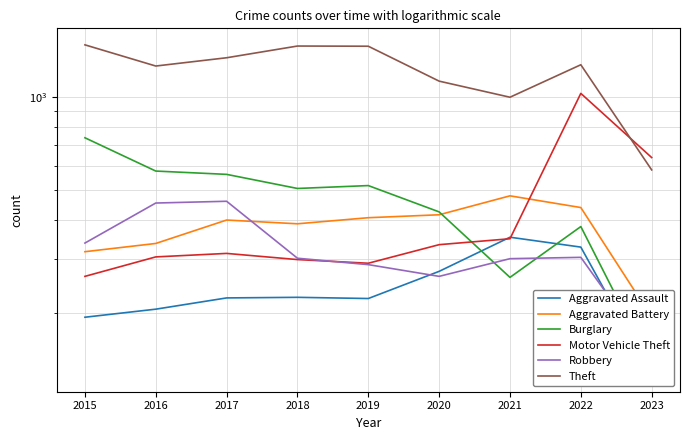

Is the value of Motor Vehicle Theft at 2017 greater than the value of Robbery at 2020?

Yes